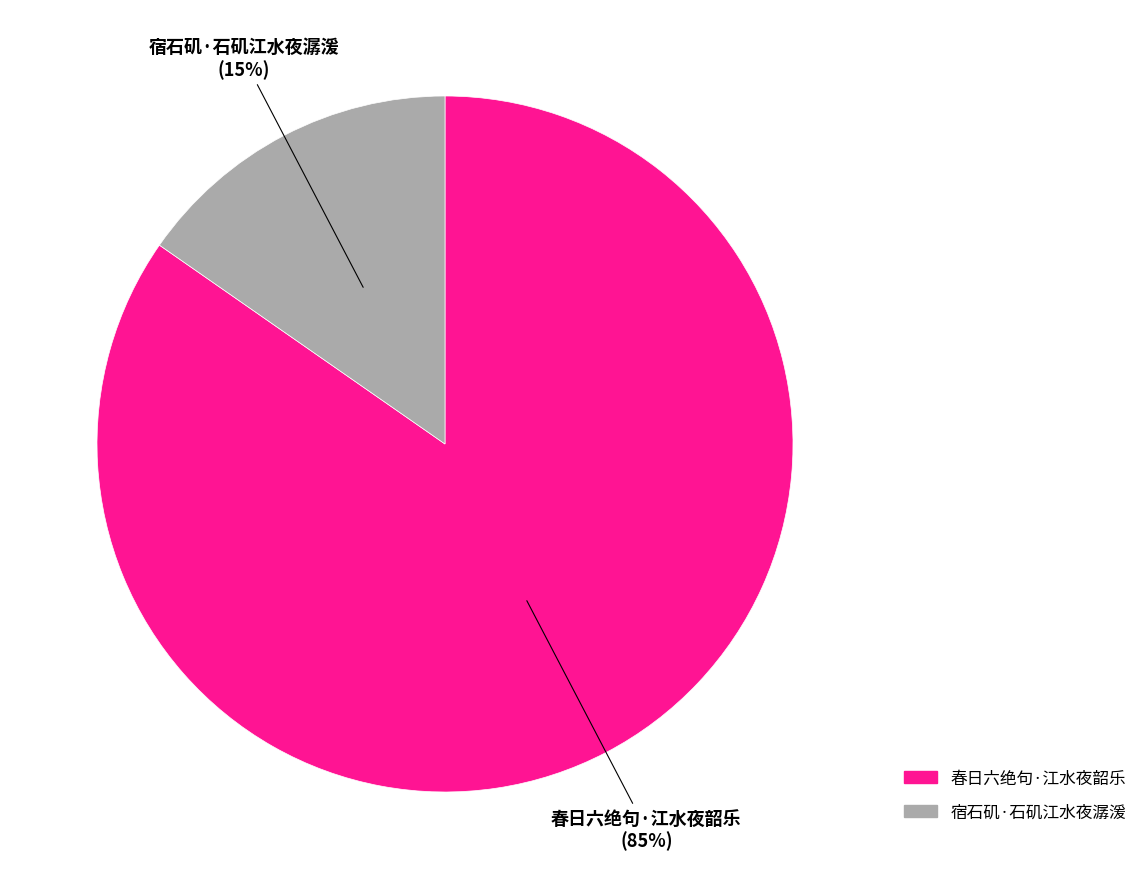

How many segments does this pie chart have?

2